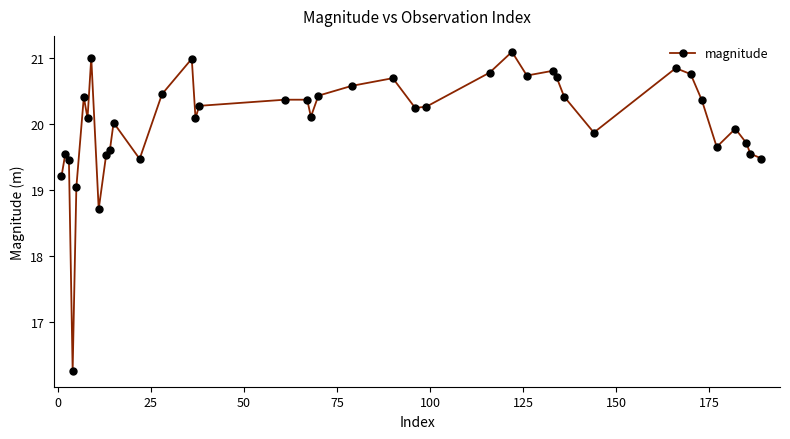

What is the value of the 28th point from the left?

20.7